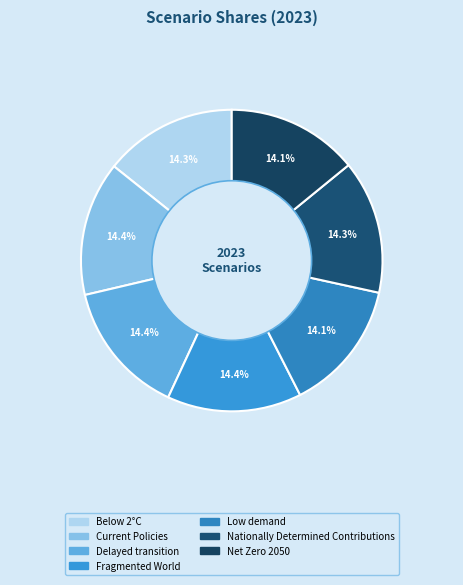

Does Current Policies account for over 50% of the chart?

No